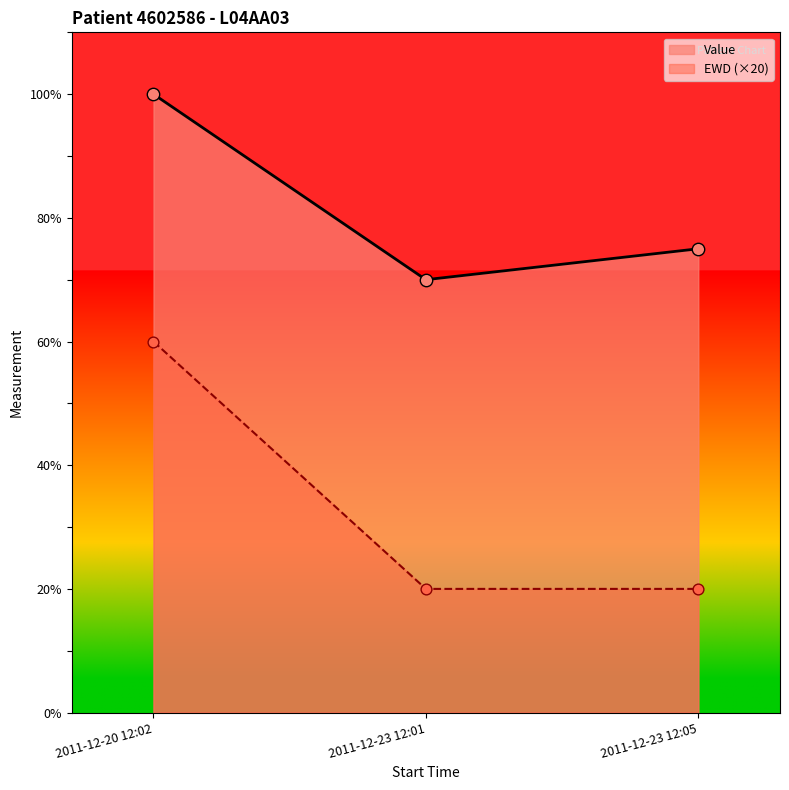

What are all the series names shown in the legend?

Value, EWD (×20)